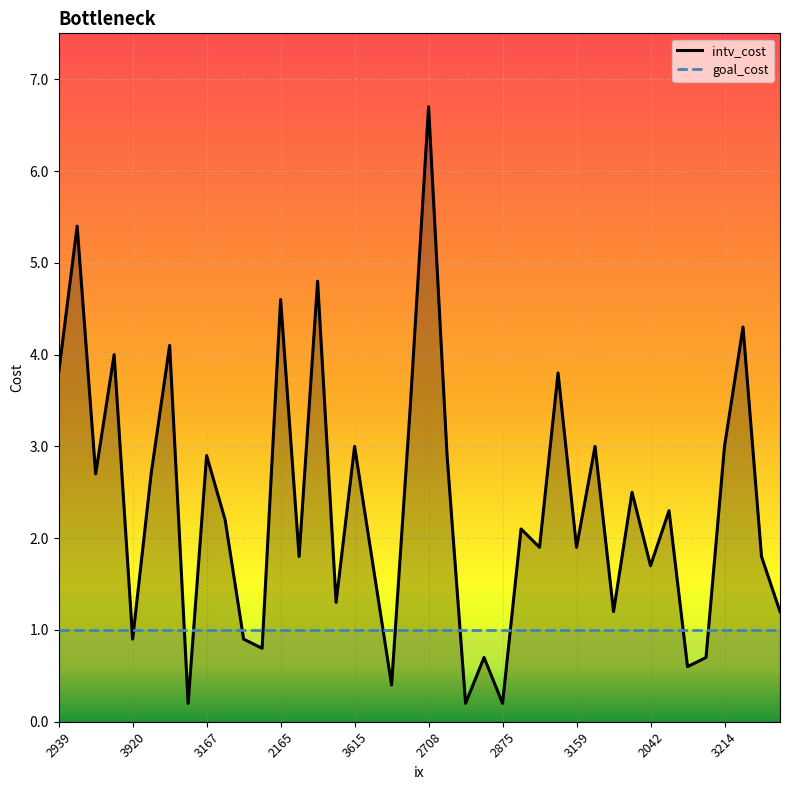

Does the chart display data point markers on the line(s)?

No